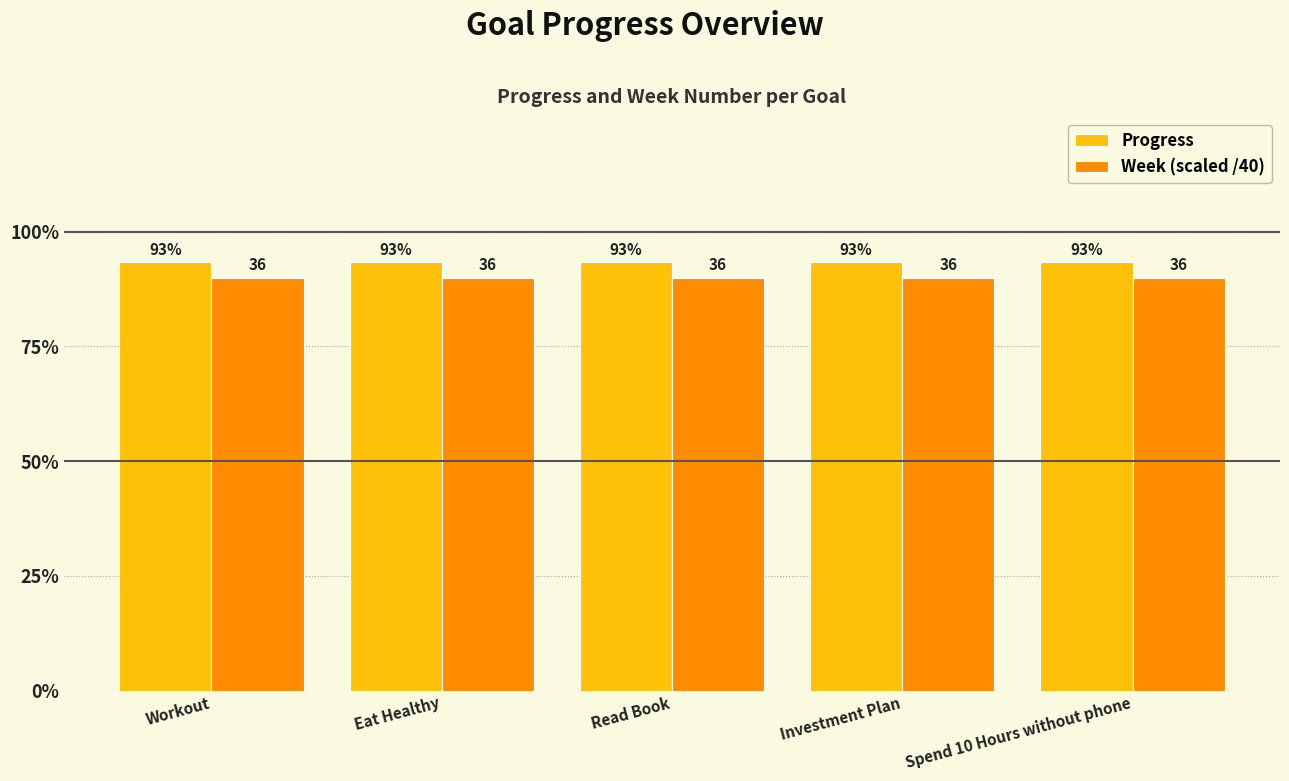

Between Read Book and Investment Plan, which series saw the biggest shift?

Progress